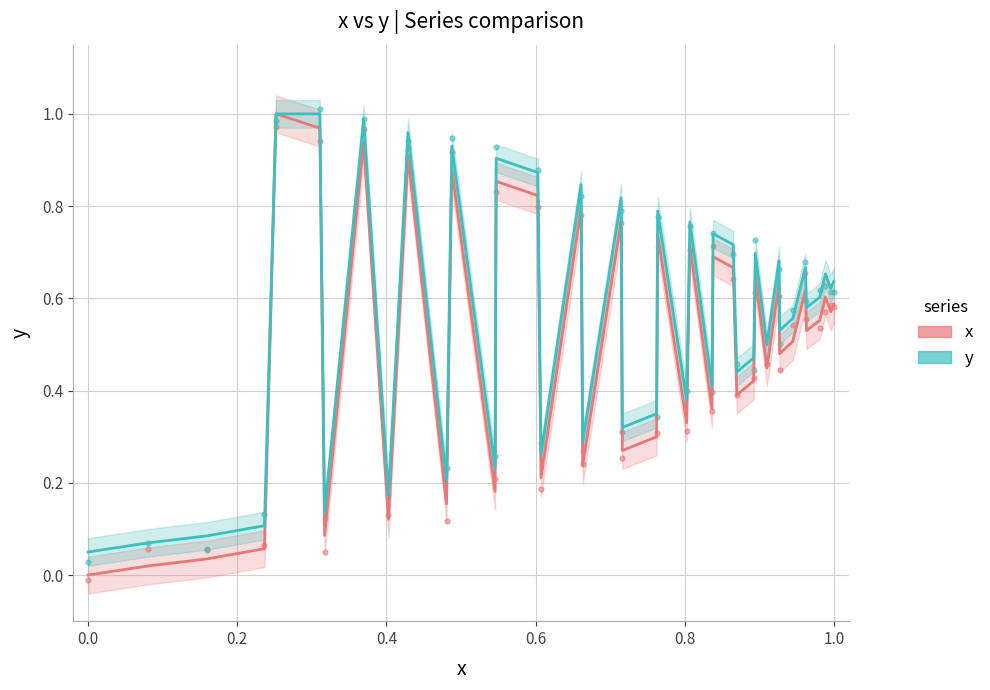

Which series contains the lowest Y value?

x